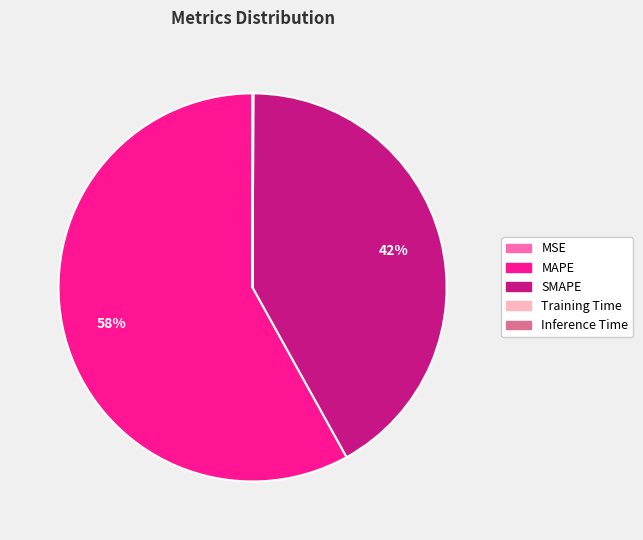

Which category accounts for the majority?

MAPE